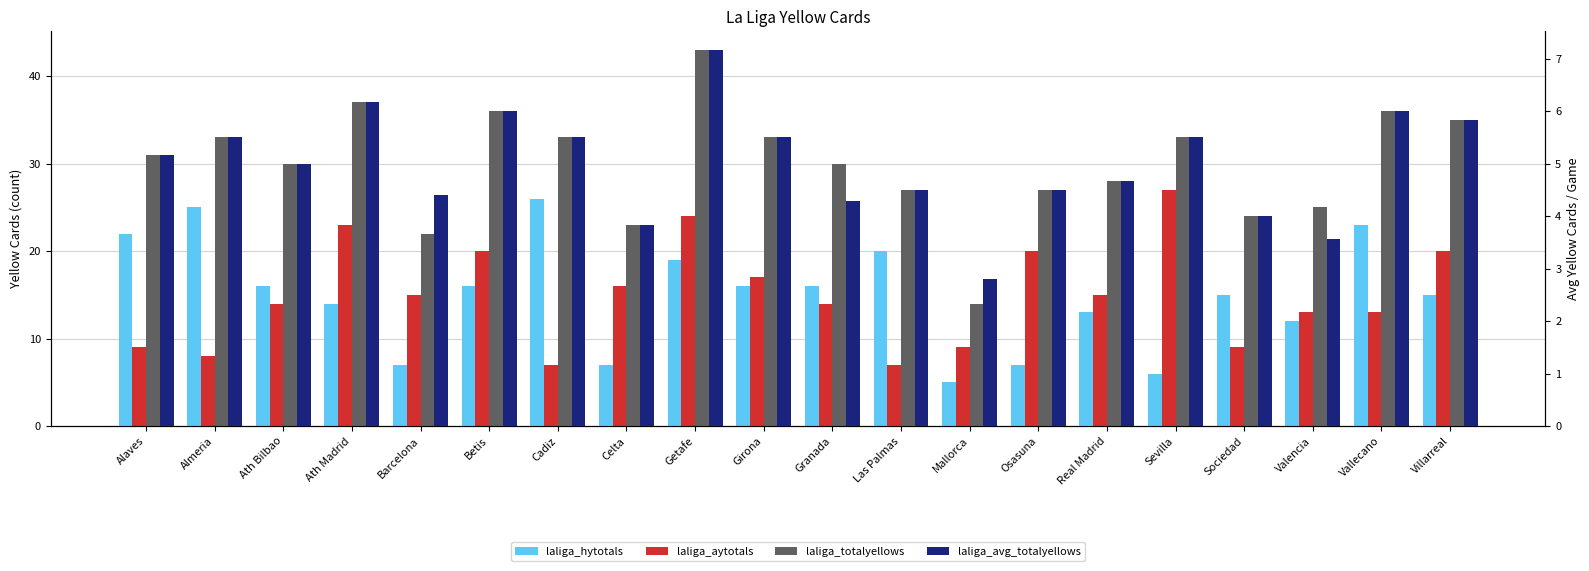

What is the smallest value displayed?

2.8